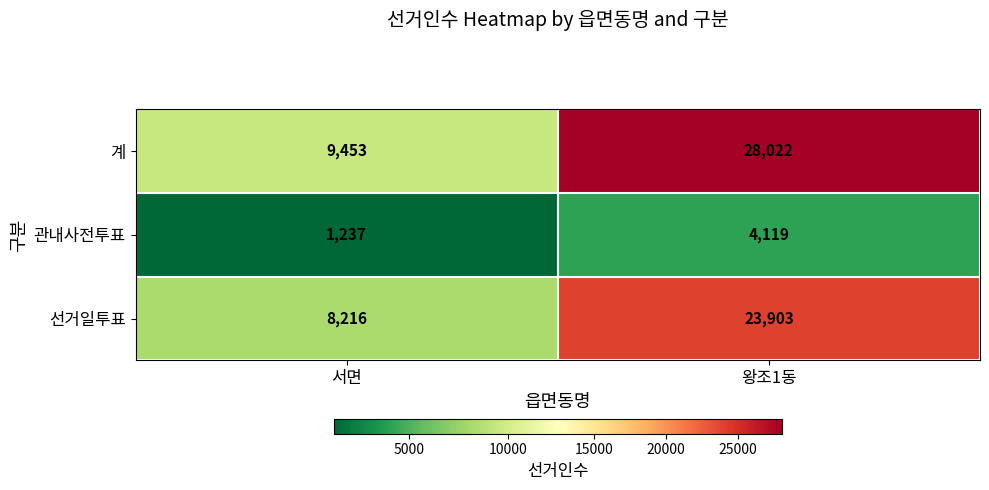

Which series has the largest range (max minus min)?

계